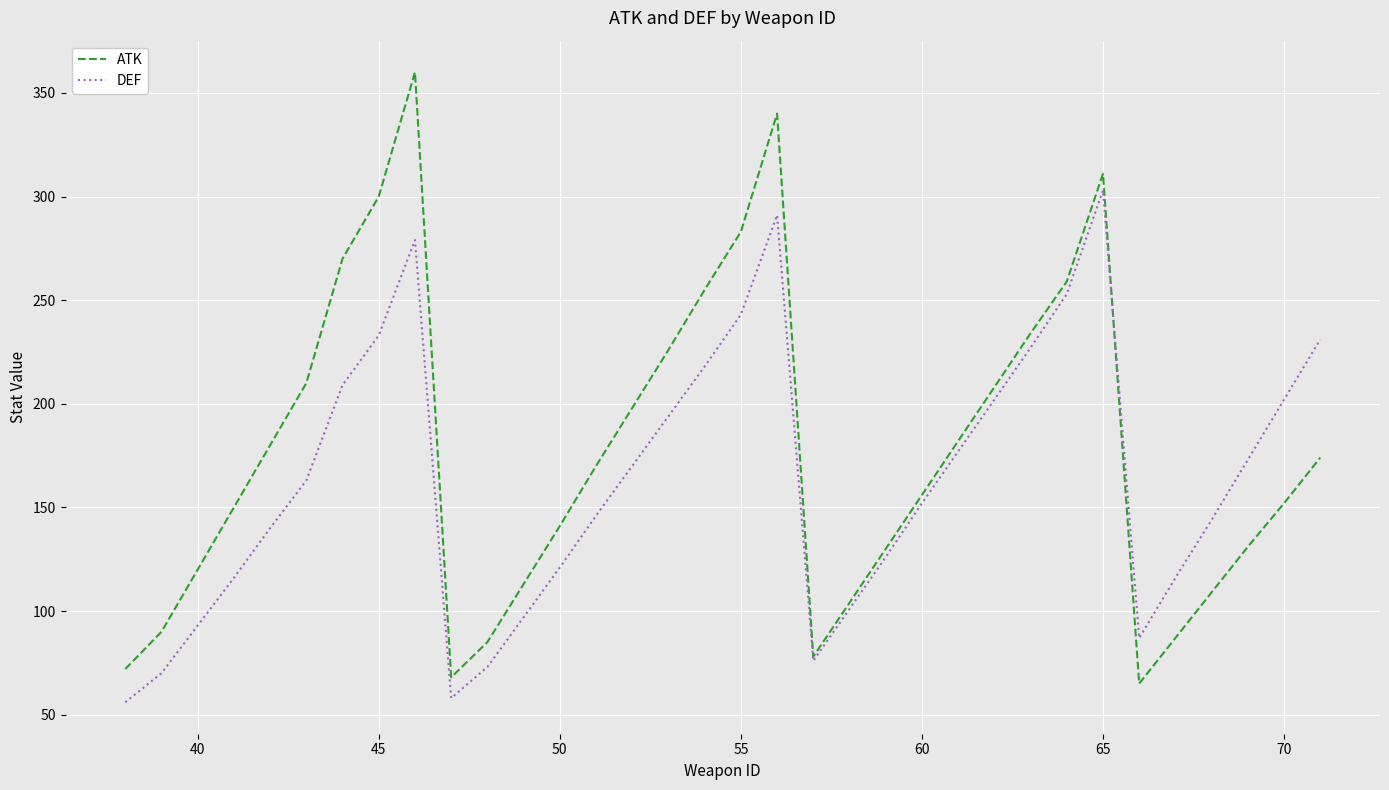

Which series has the largest total across all categories?

ATK